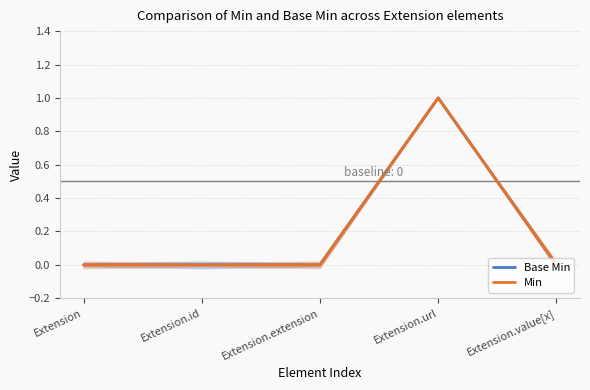

How many lines are shown in the chart?

2